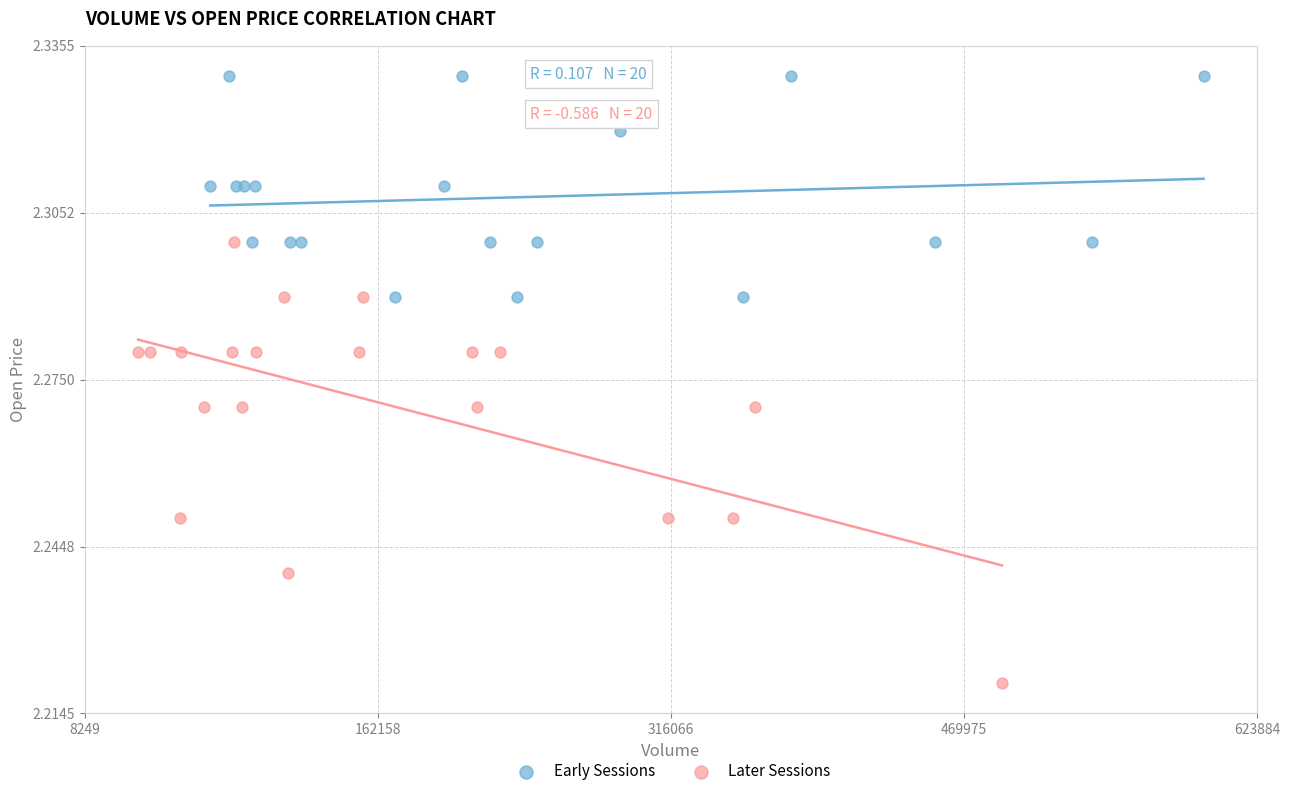

Which series has the largest Y range (max minus min)?

Later Sessions